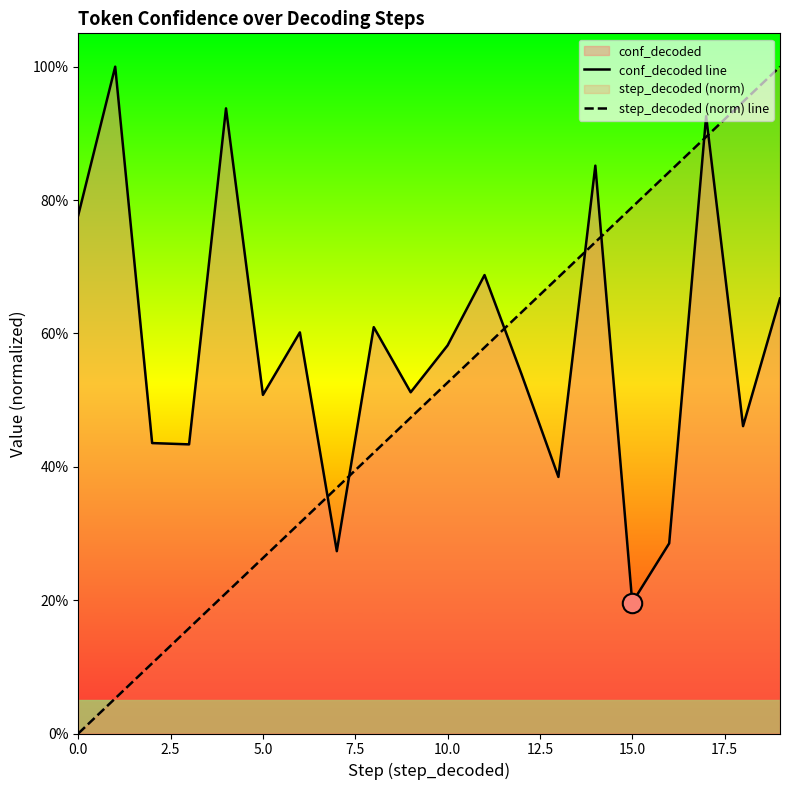

How many lines are shown in the chart?

2